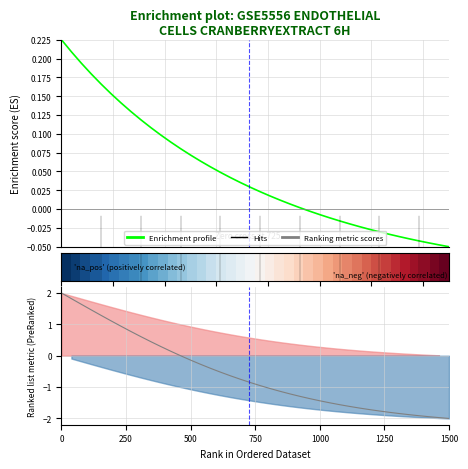

What is the label of the 5th point from the left?

1000